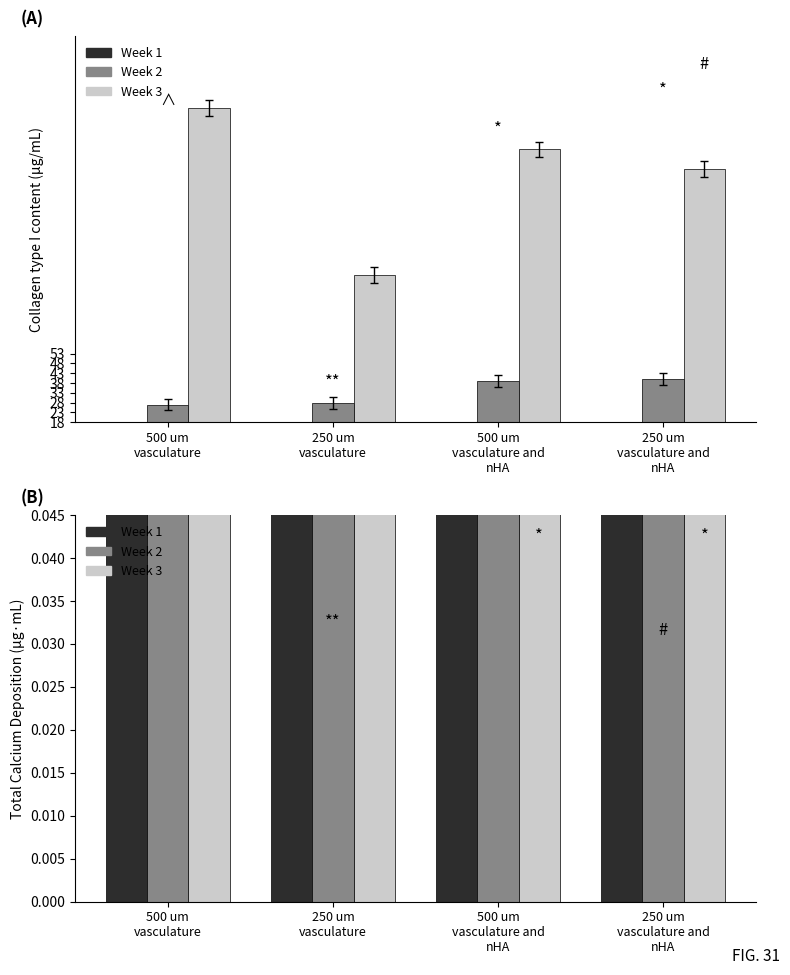

Rank the series by their average value, from lowest to highest.

Week 2, Week 1, Week 3